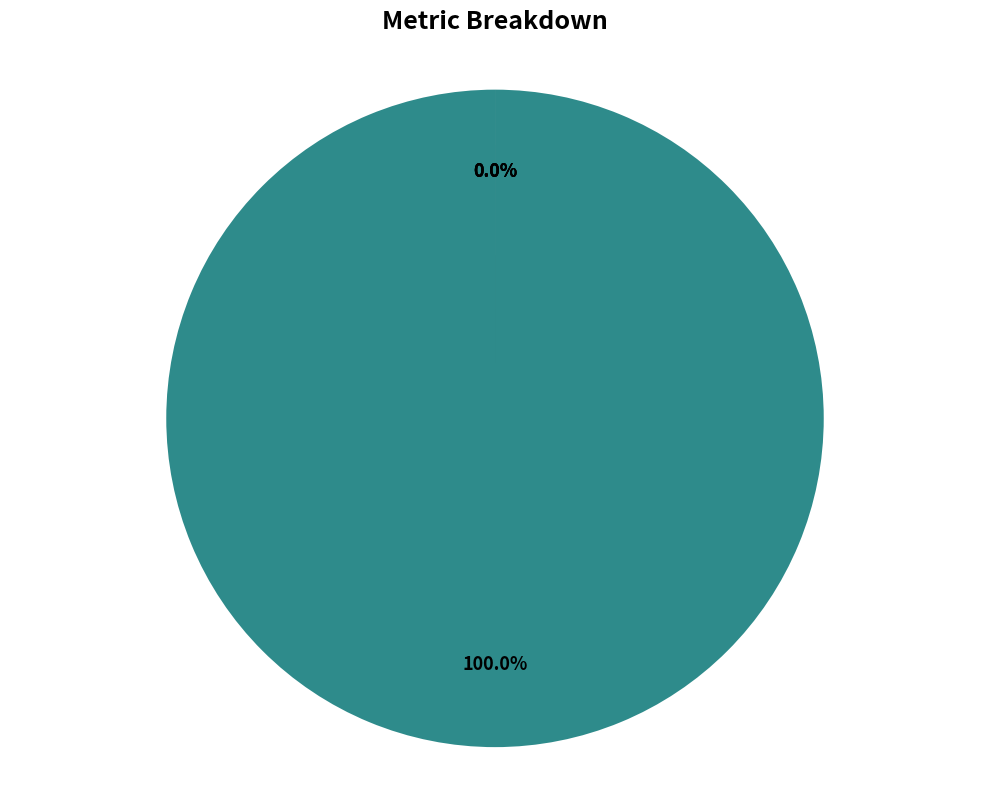

How many slices are in this pie chart?

4